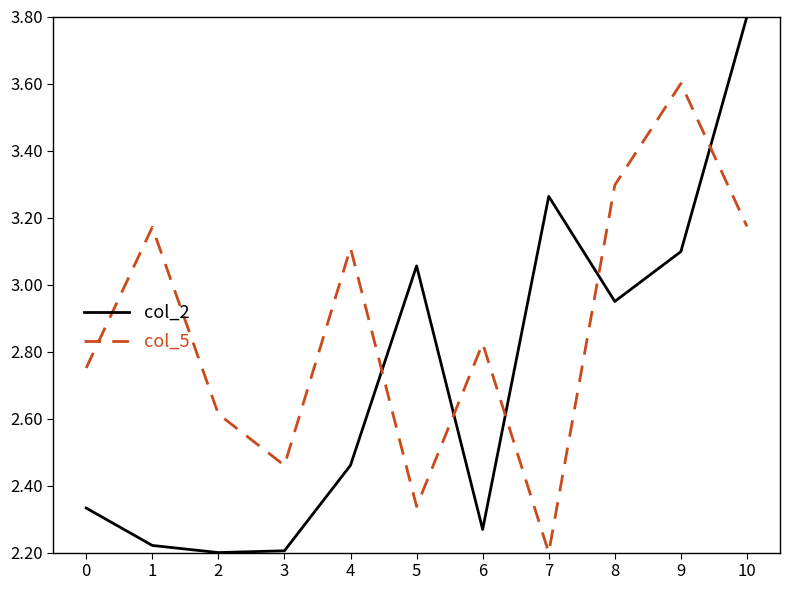

What is the spread (max minus min) of values at 1?

0.9